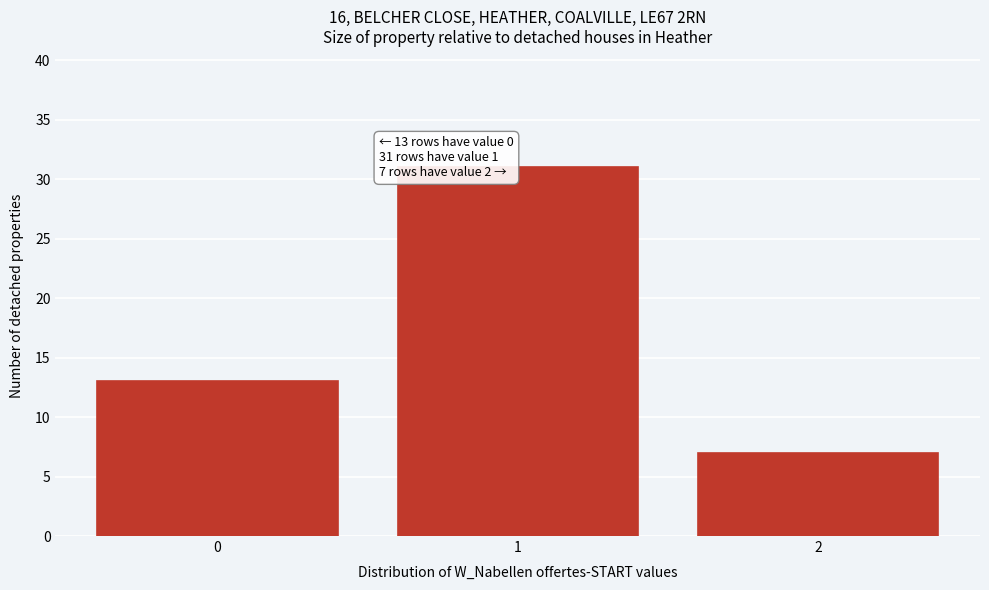

Reading left to right, extract all data points from this chart.

13	31	7